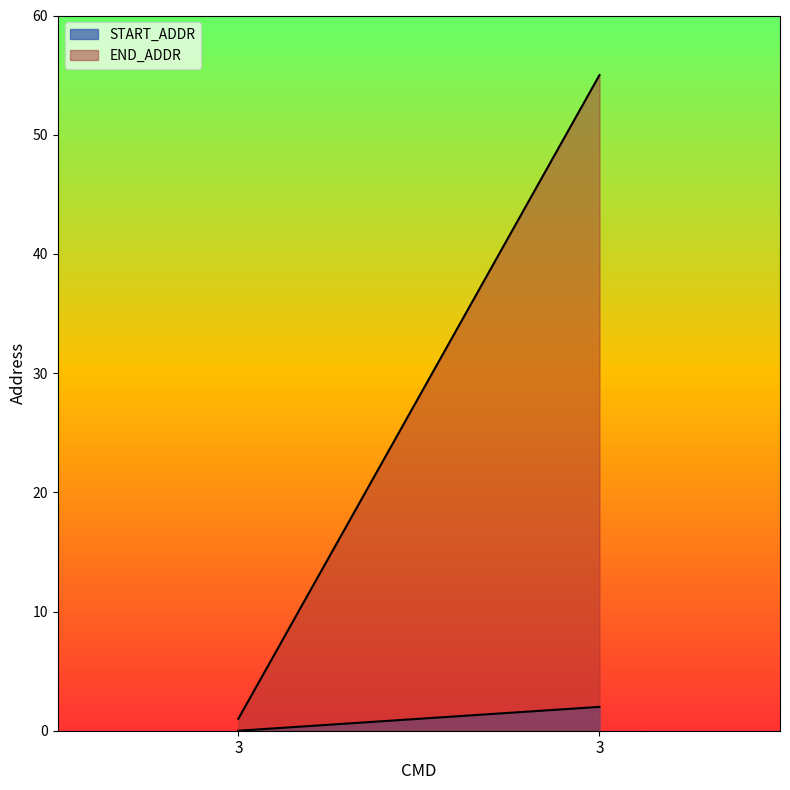

Where is START_ADDR nearest to the value 1?

3